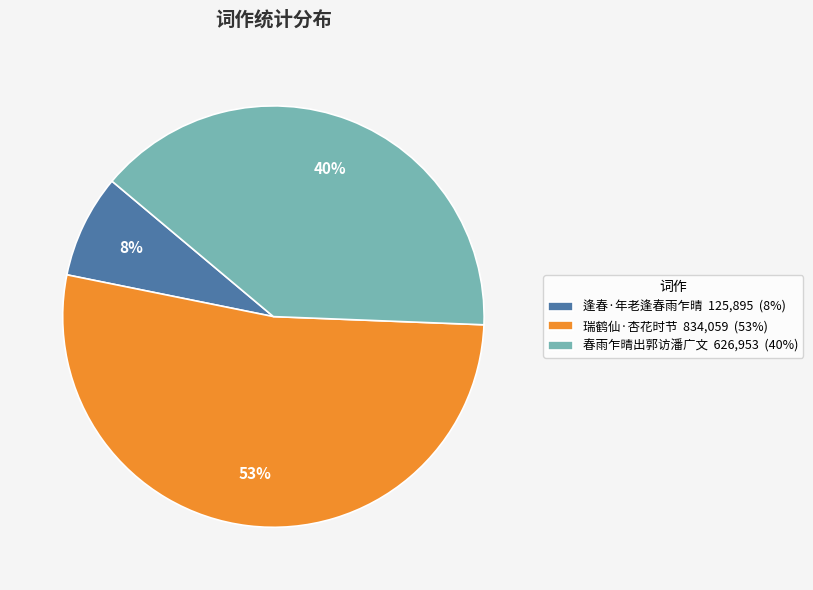

Approximately how many times larger is the value at 瑞鹤仙·杏花时节 834,059 (53%) compared to 春雨乍晴出郭访潘广文 626,953 (40%)?

1.3